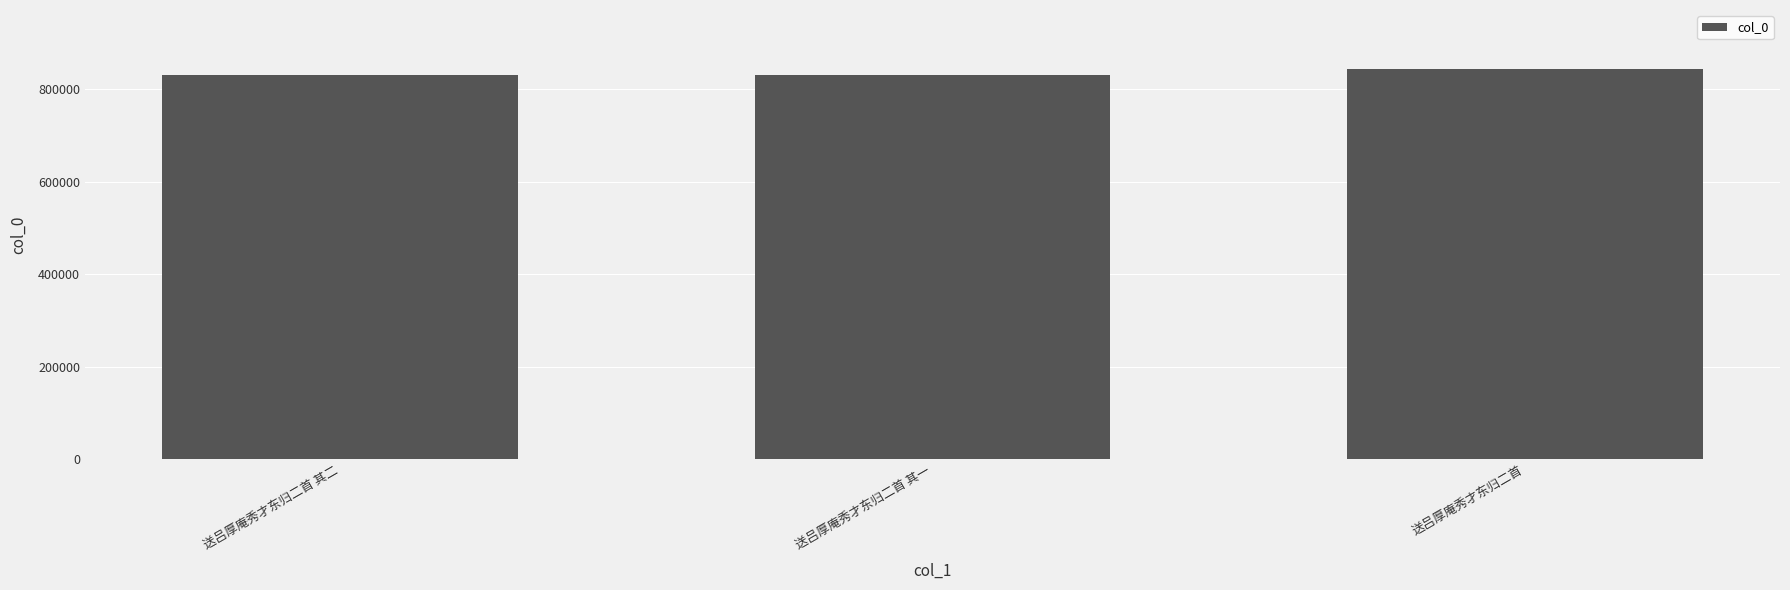

What is the change in value from 送吕厚庵秀才东归二首 其二 to 送吕厚庵秀才东归二首?

+12817